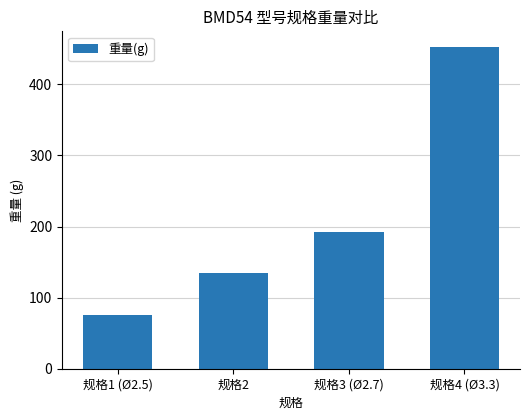

True or false: the data shows 17 at 规格1 (Ø2.5).

False